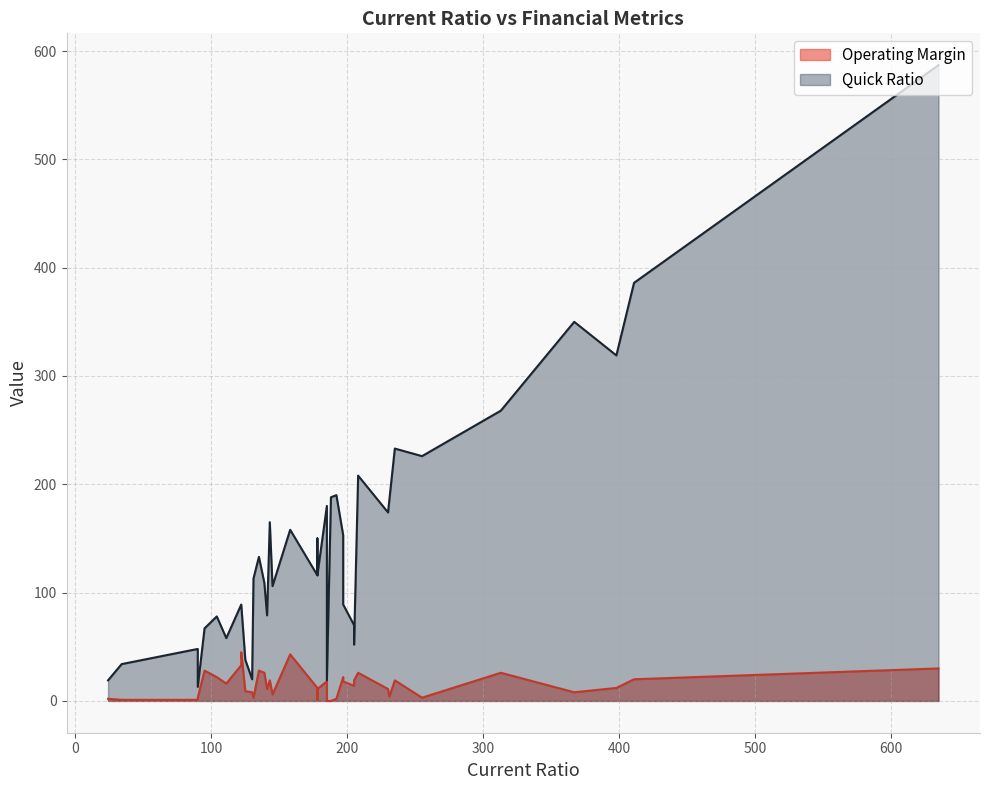

Where is Operating Margin nearest to the value 22?

104